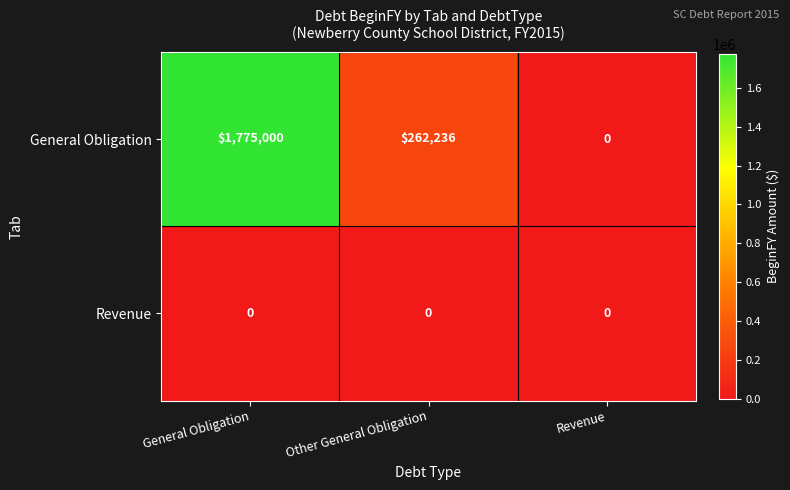

What is the spread (max minus min) of values at Other General Obligation?

262236